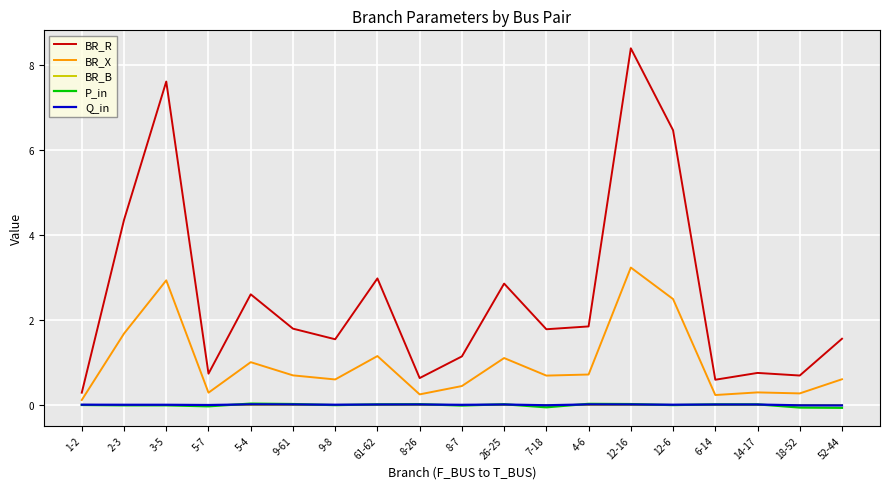

At which category does the chart reach its peak across all series?

12-16